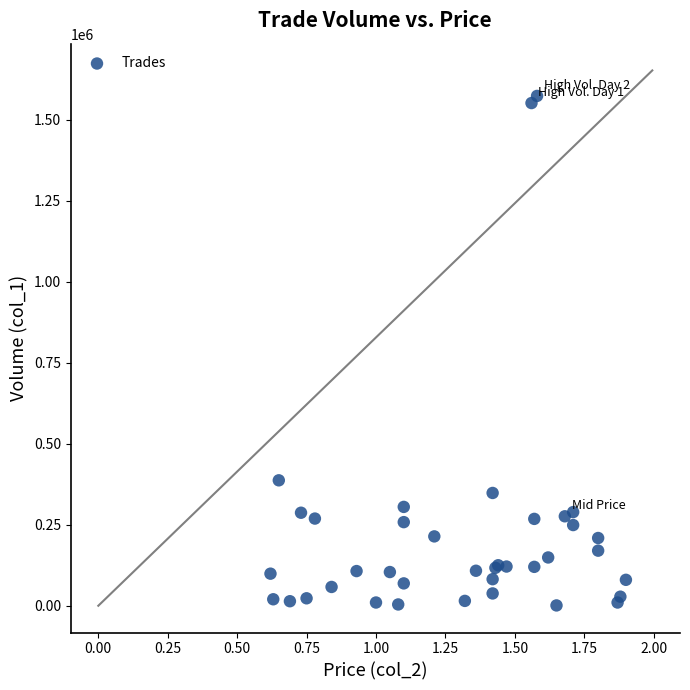

What Y value in the scatter plot is closest to 787000?

387000